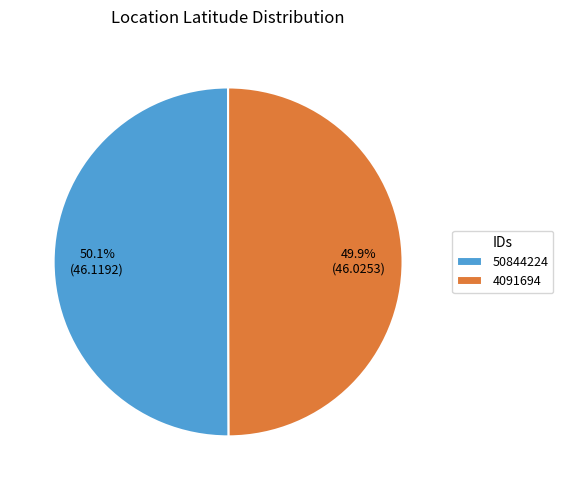

How much of the chart is everything except 4091694?

50.1%